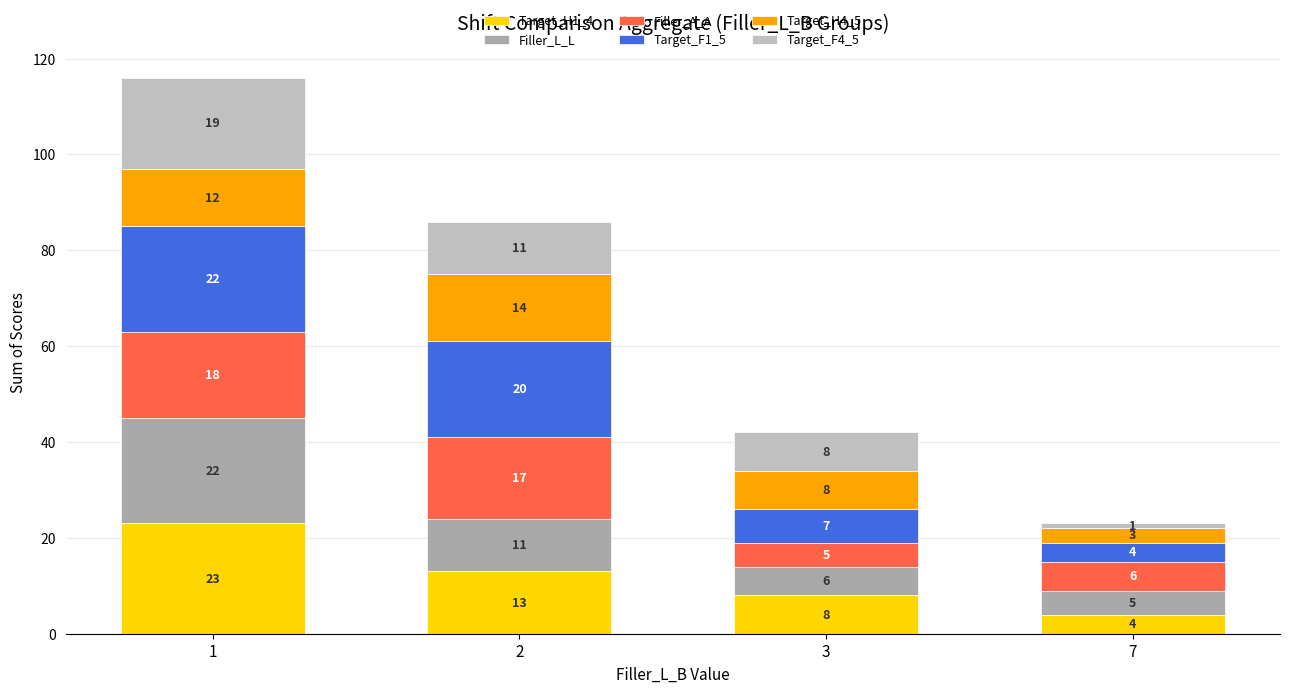

How many data points in Target_H1_4 are less than 13?

2